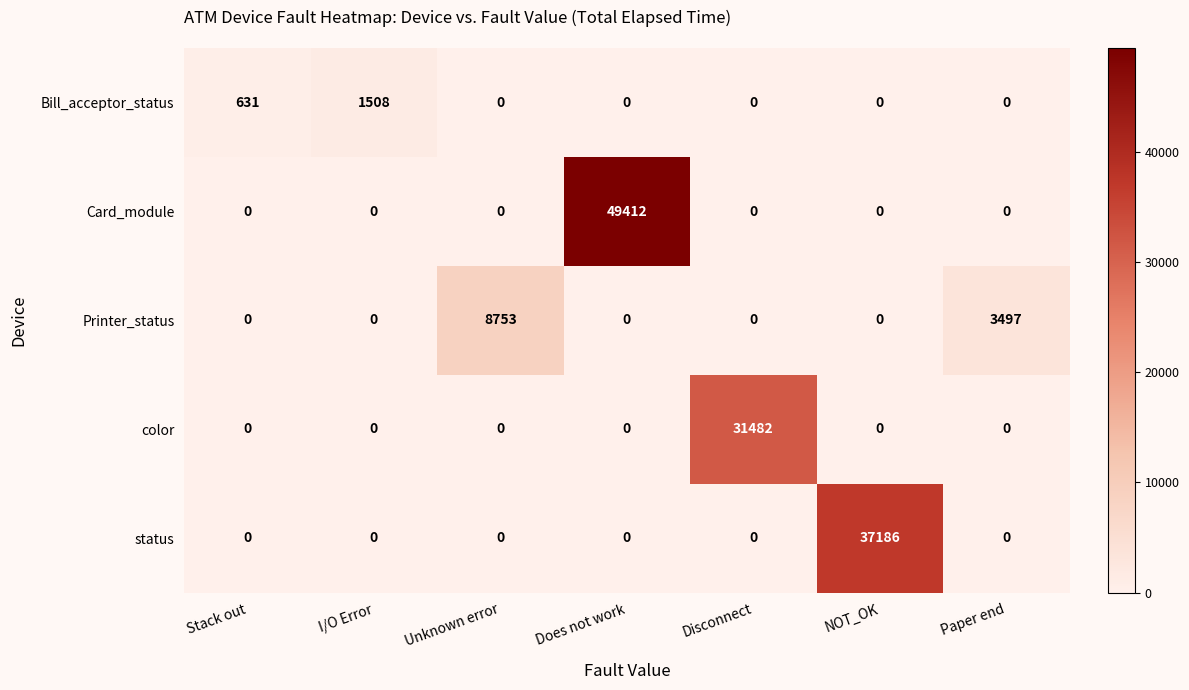

Which series has the largest total across all categories?

Card_module